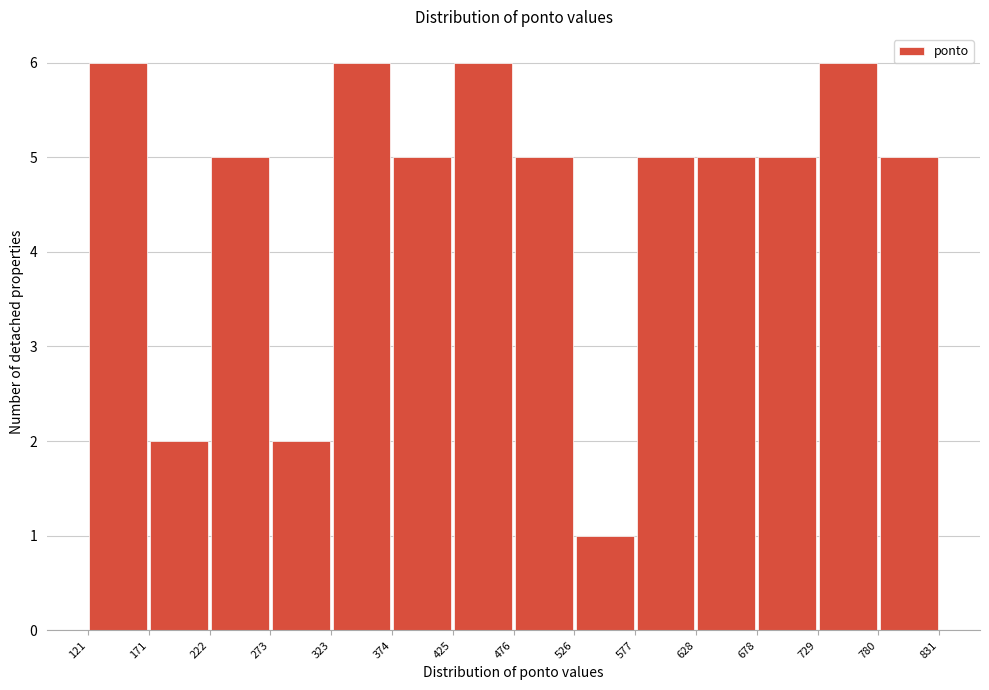

Reading left to right, transcribe this chart: for each bar, give the range it covers on the x-axis and its height. The values are not printed on the chart, so give them approximately, as read against the axis.

121 to 171: 6
171 to 222: 2
222 to 273: 5
273 to 323: 2
323 to 374: 6
374 to 425: 5
425 to 476: 6
476 to 526: 5
526 to 577: 1
577 to 628: 5
628 to 678: 5
678 to 729: 5
729 to 780: 6
780 to 831: 5